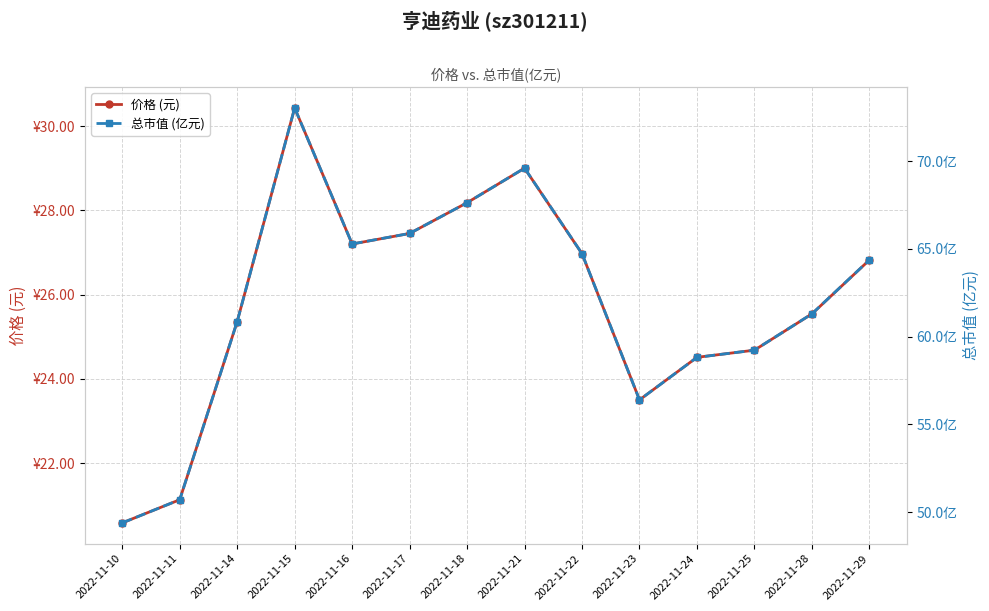

At which label does 总市值 (亿元) first exceed 64?

2022-11-15